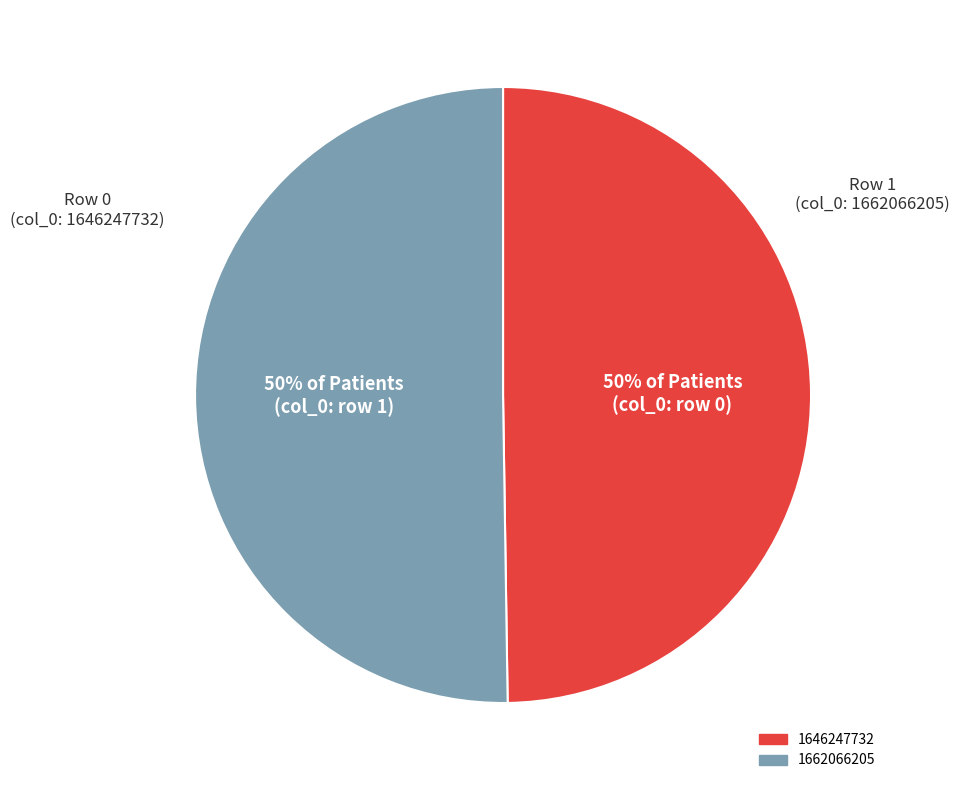

Is it true that 1646247732 is 50% of the pie?

True